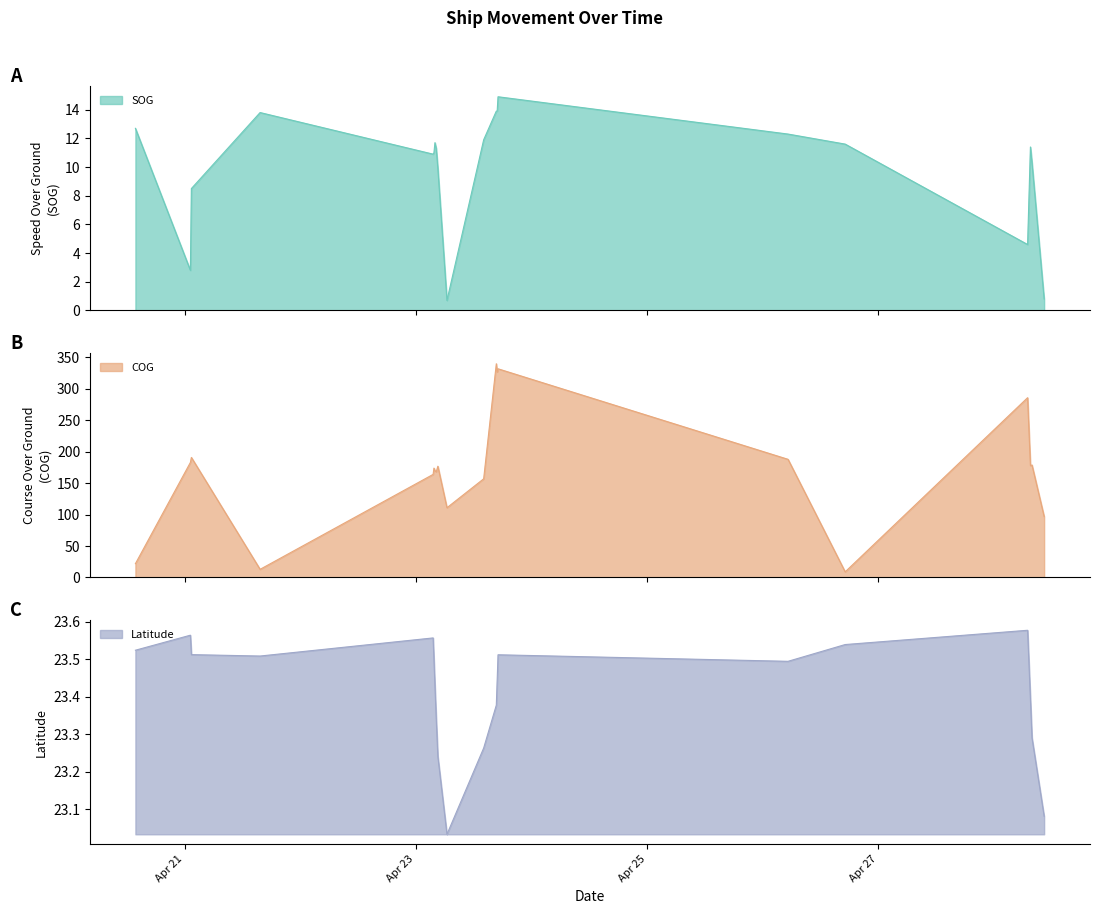

What is the label of the 14th point from the left?

2024-04-23 16:55:50